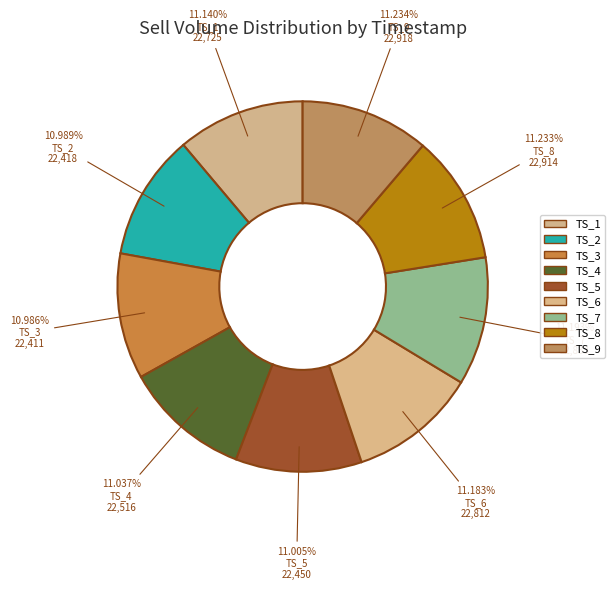

How many segments does this pie chart have?

9